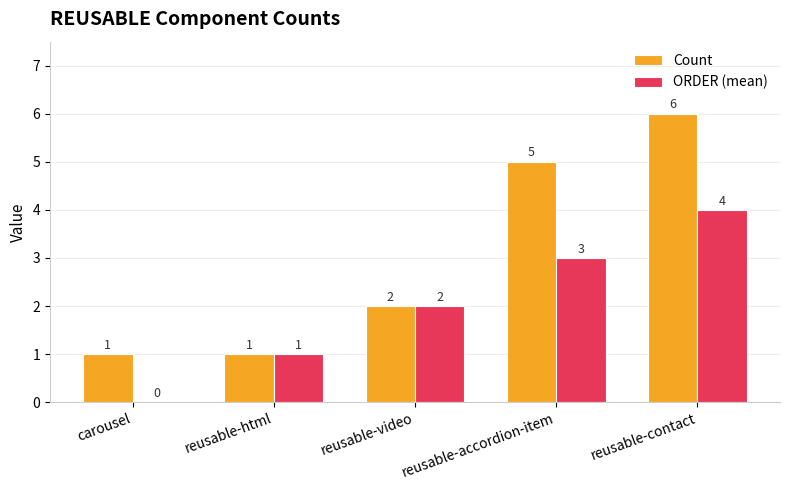

Reading left to right, what are all the values shown in this chart?

Count: 1	1	2	5	6
ORDER (mean): 0	1	2	3	4